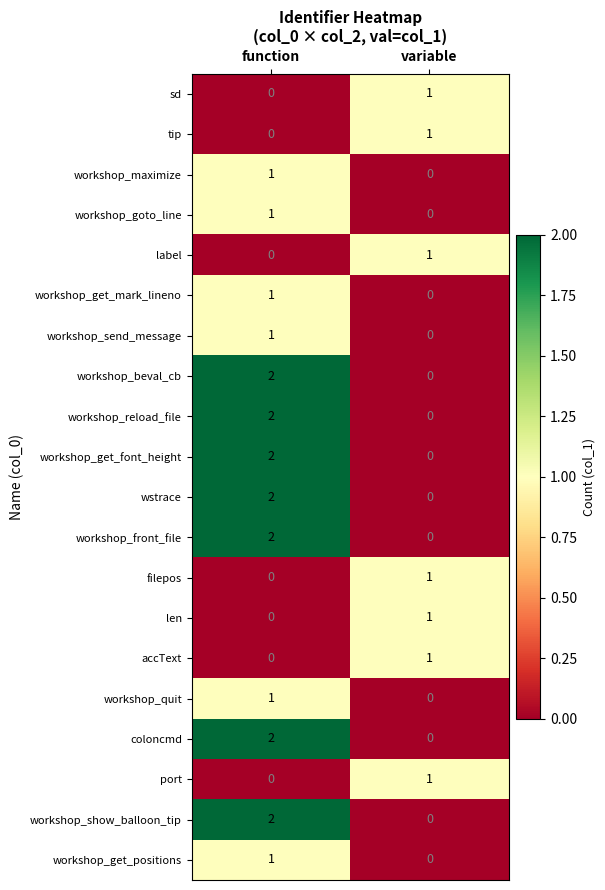

At which label is label closest to 0?

function